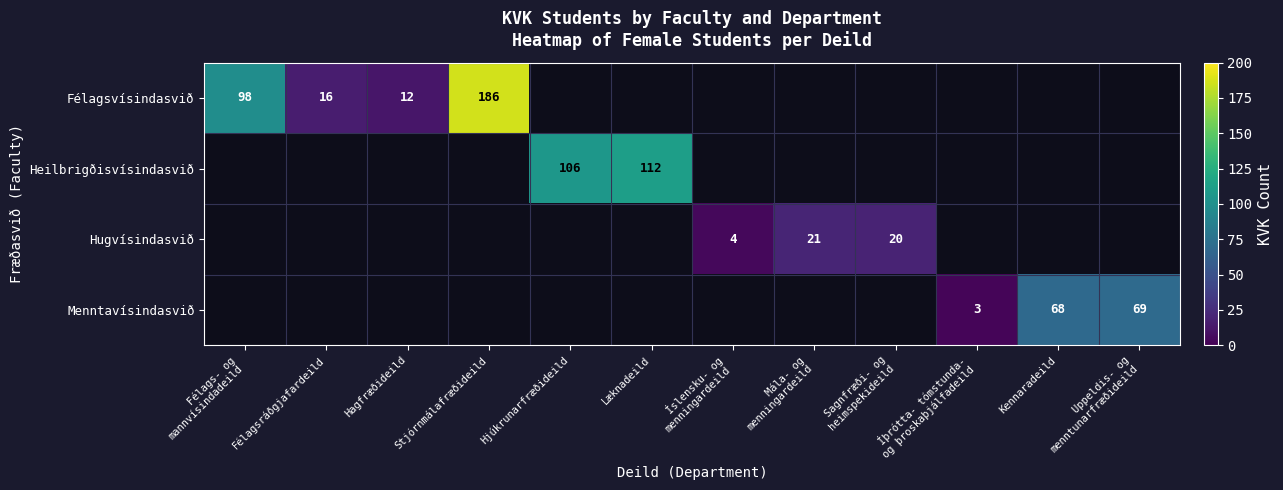

Which series has the largest range (max minus min)?

Félagsvísindasvið